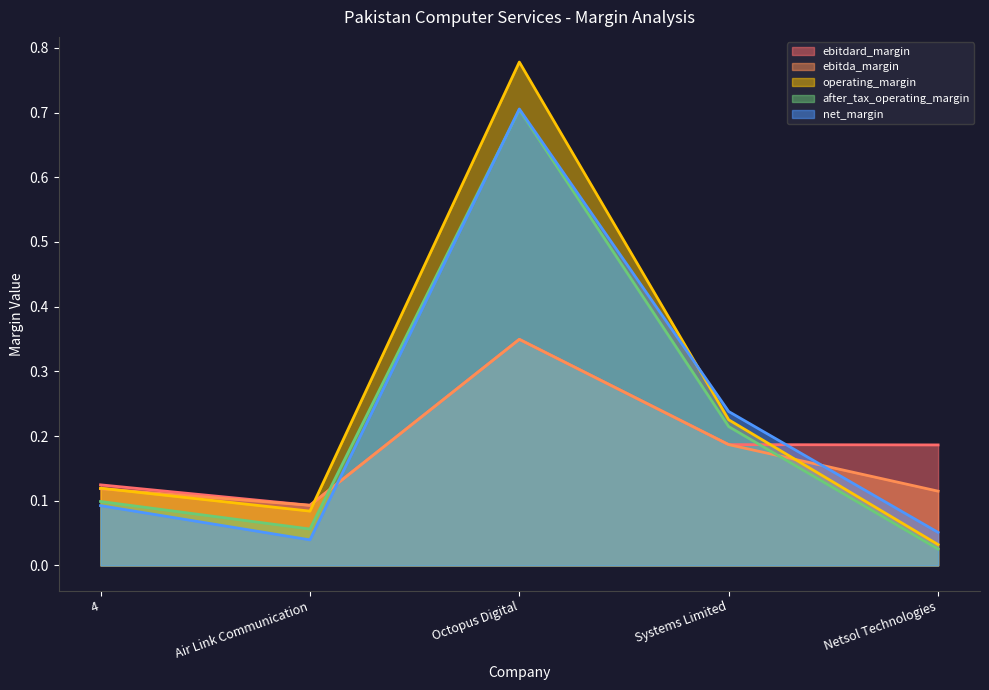

Which series has the largest total across all categories?

operating_margin